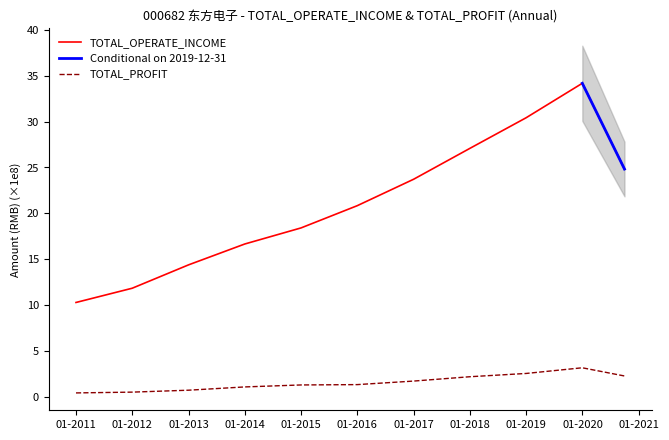

How many interior local peaks does the TOTAL_OPERATE_INCOME series have?

1